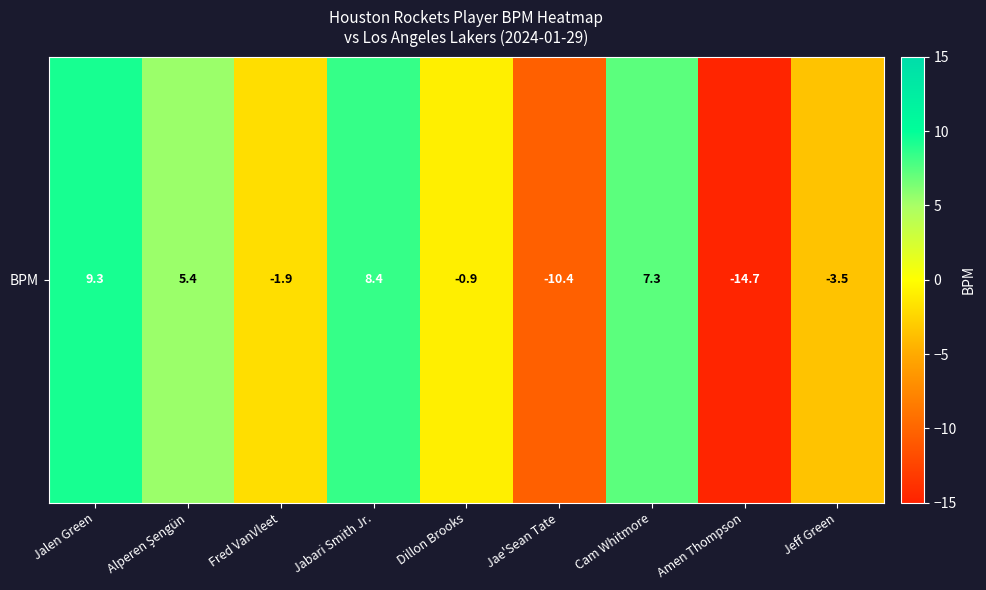

Is it true that the value at Jabari Smith Jr. is 5.4?

False